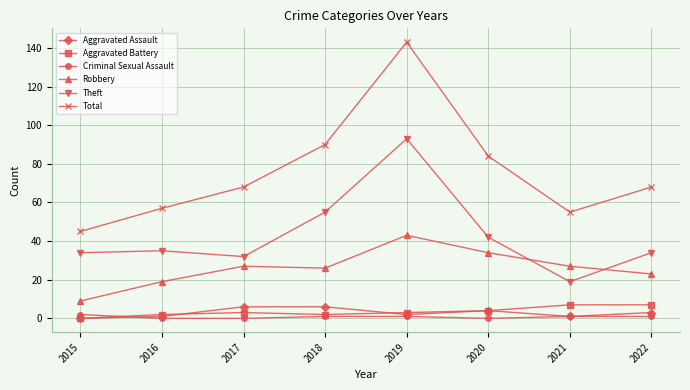

Which series has the widest spread of values?

Total